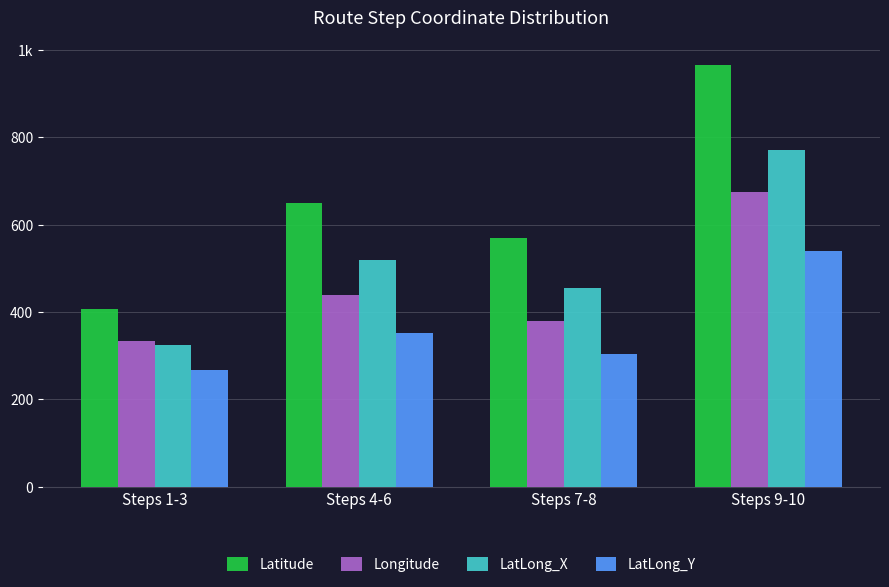

Is the value of LatLong_X at Steps 1-3 greater than the value of Longitude at Steps 1-3?

No